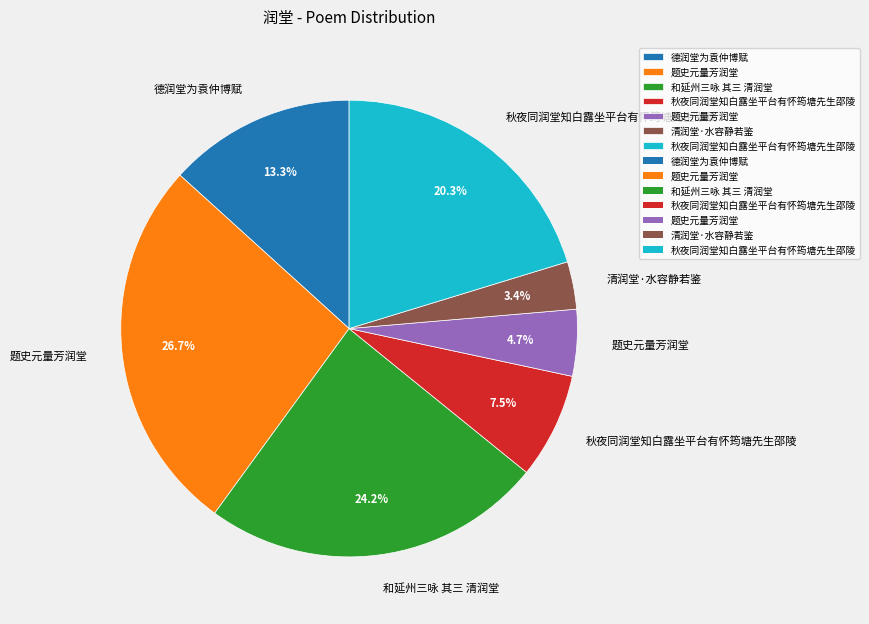

Is there a majority slice in this chart?

No